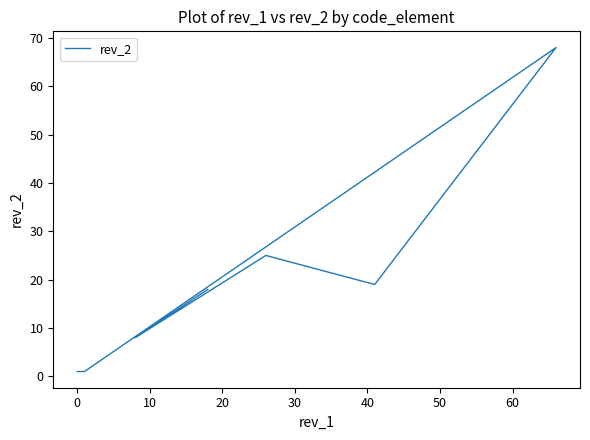

How many interior local valleys (lower than both neighbors) does the data have?

2